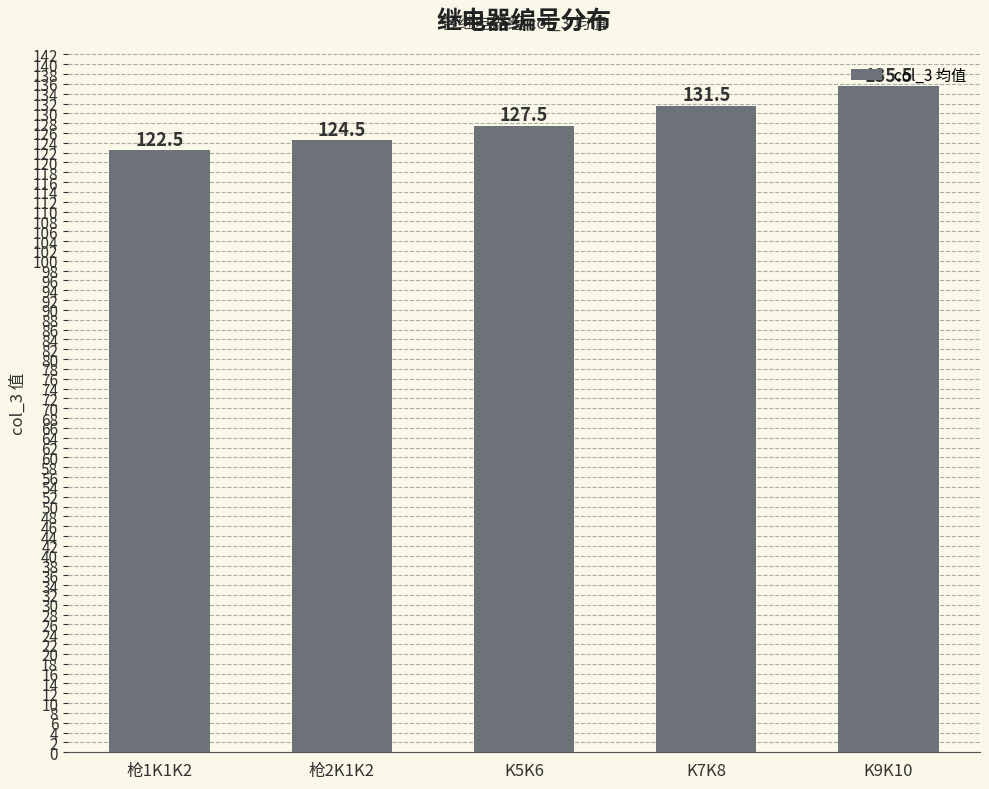

Reading left to right, extract all data points from this chart.

枪1K1K2=122.5	枪2K1K2=124.5	K5K6=127.5	K7K8=131.5	K9K10=135.5